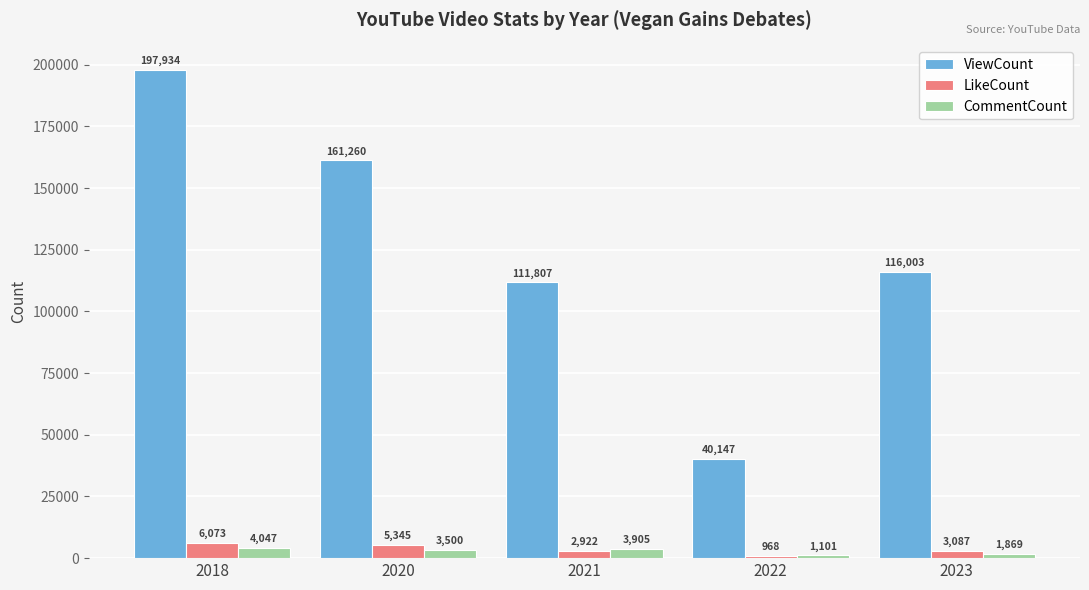

List the labels in order of ViewCount value, smallest first.

2022, 2021, 2023, 2020, 2018